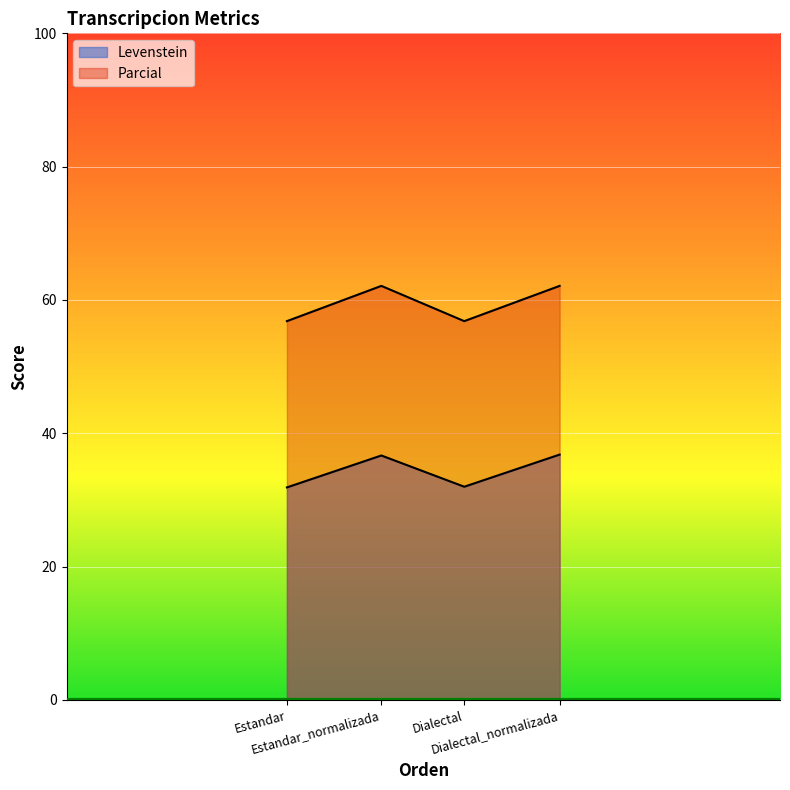

What position from the right is Estandar_normalizada?

3